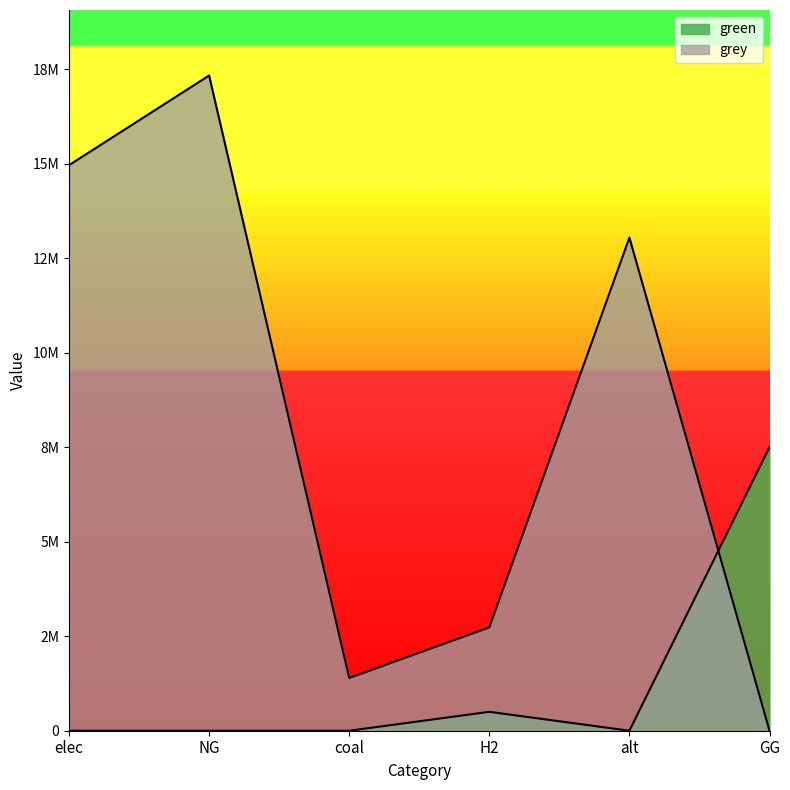

The grey series shows 10402228.7 at GG. True or false?

False